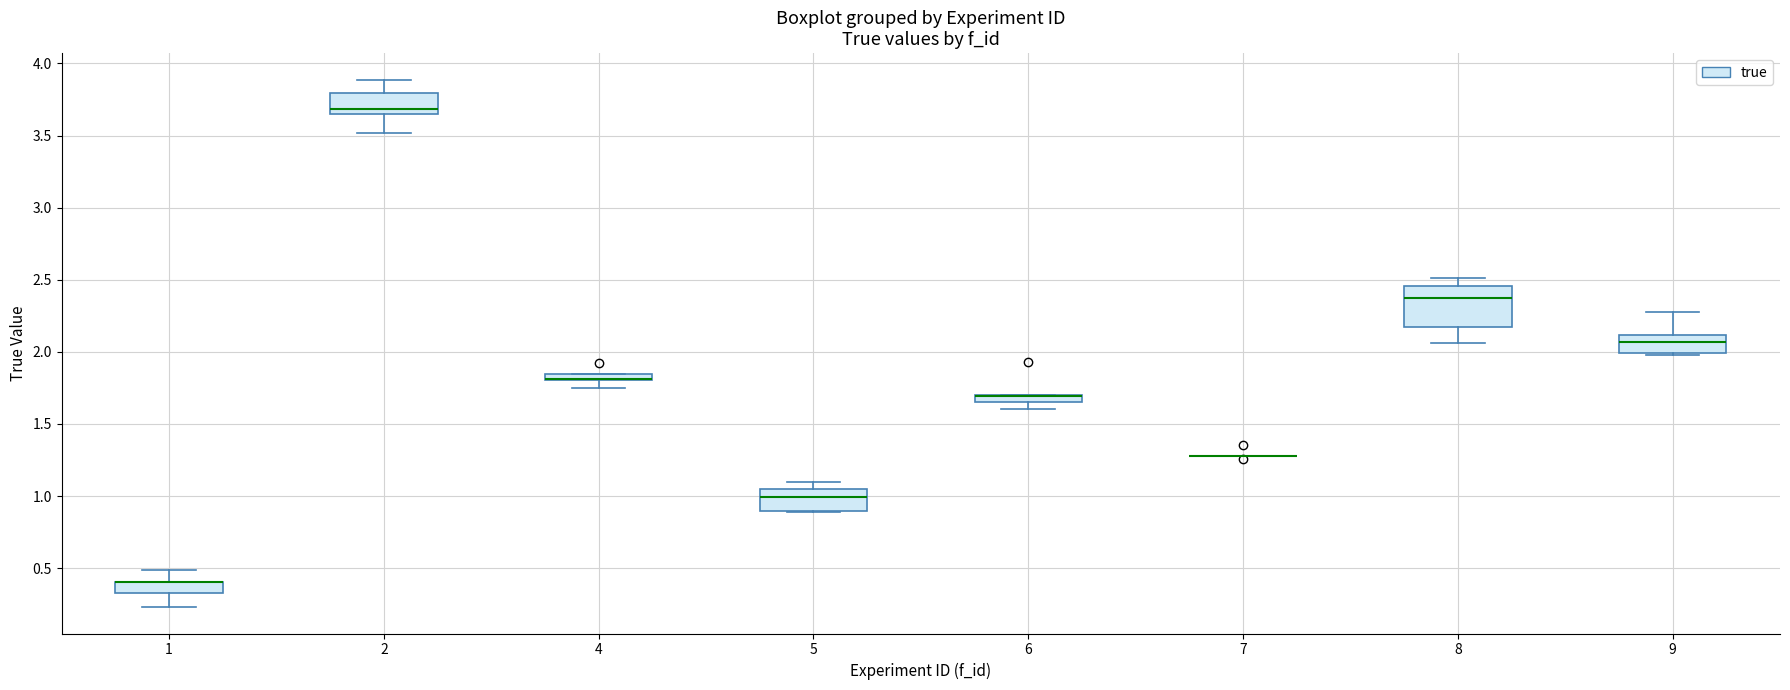

Comparing the boxes themselves (not the whiskers), which one is the tallest?

8